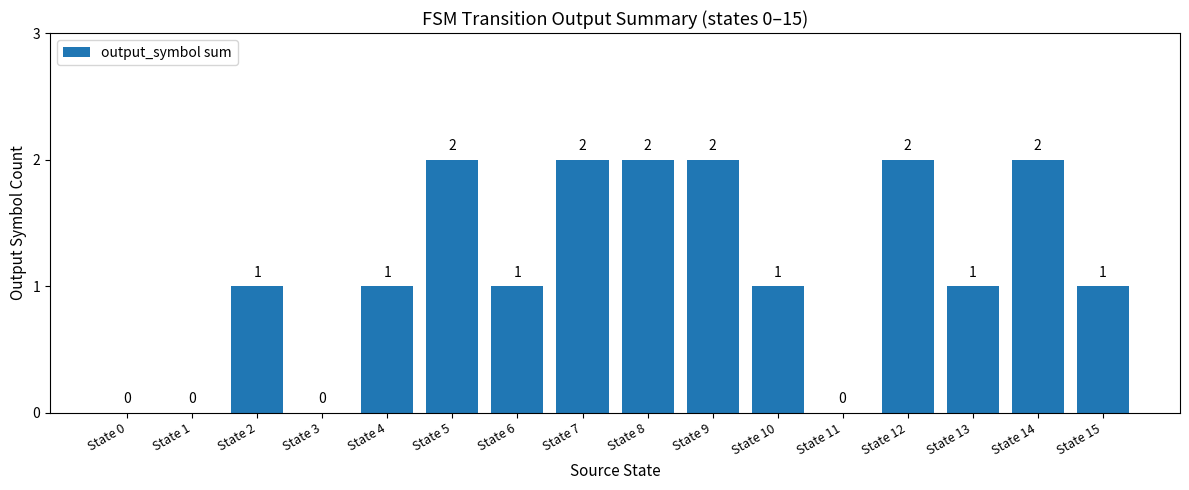

How many values are between 1 and 2?

12